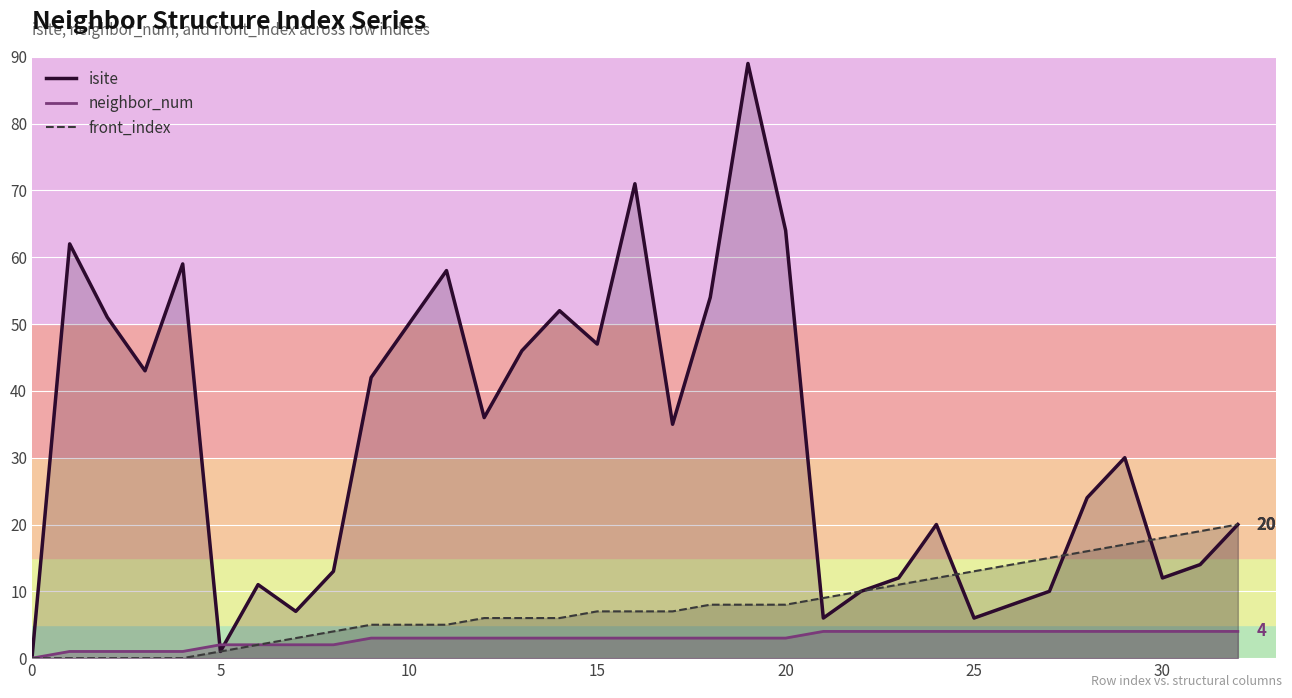

True or false: front_index and neighbor_num intersect in this chart.

False